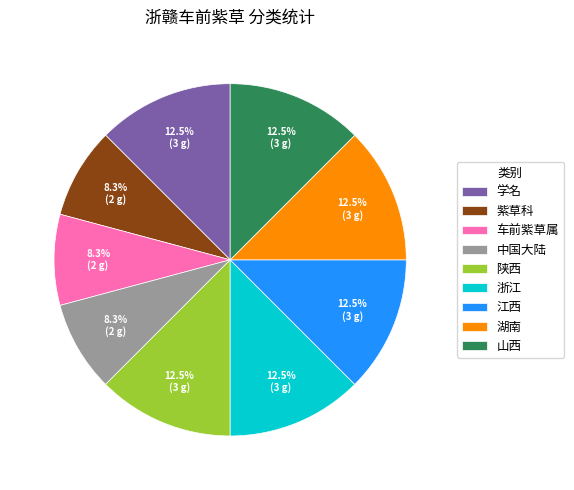

Is the sum of 浙江 and 紫草科 greater than half?

No